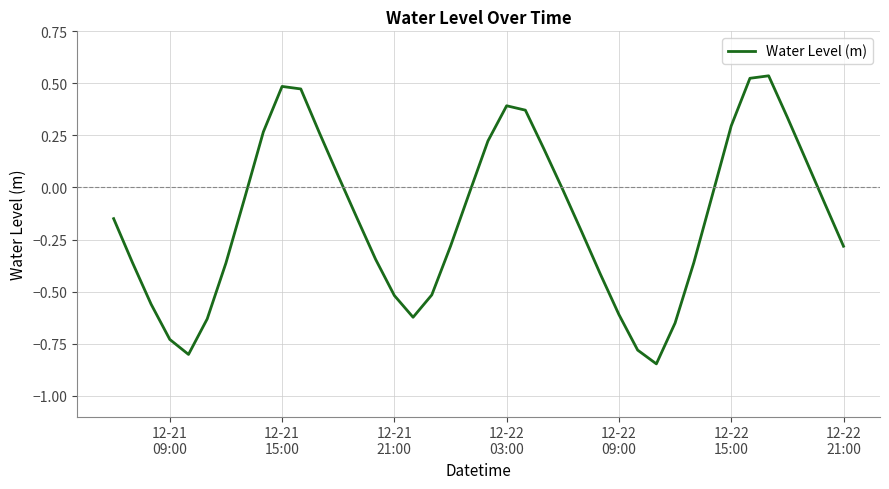

How many values exceed 0?

14